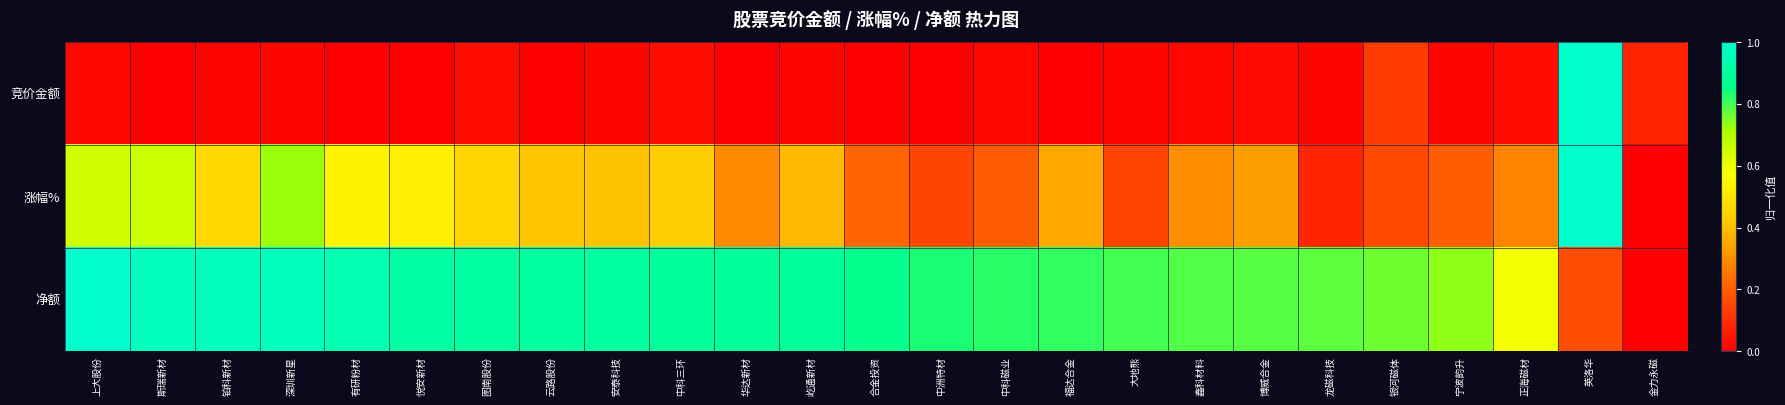

Between 斯瑞新材 and 上大股份, which is larger?

上大股份